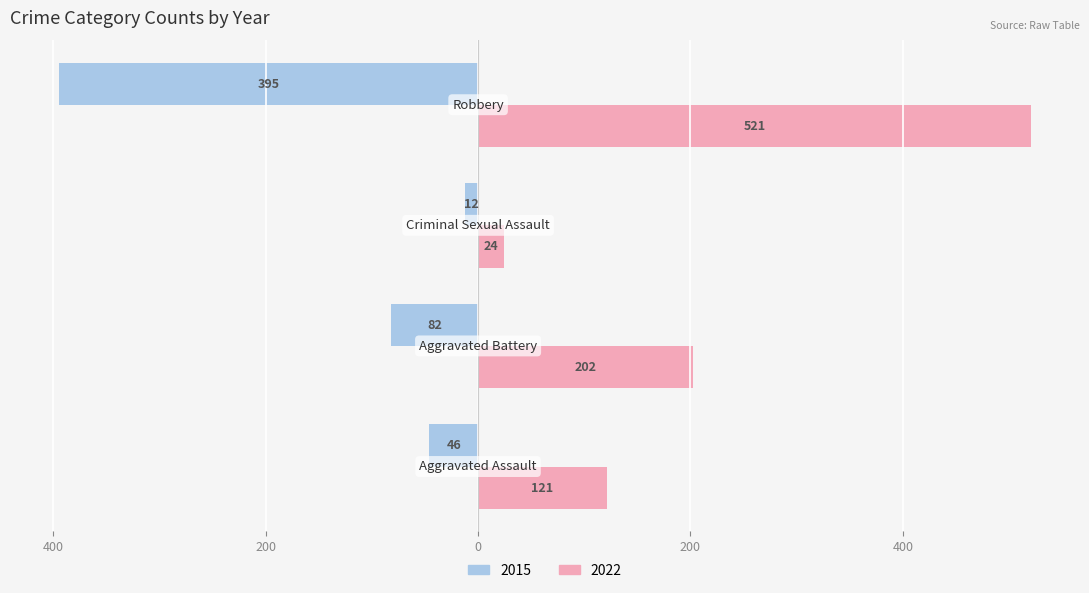

What are all the series names shown in the legend?

2015, 2022